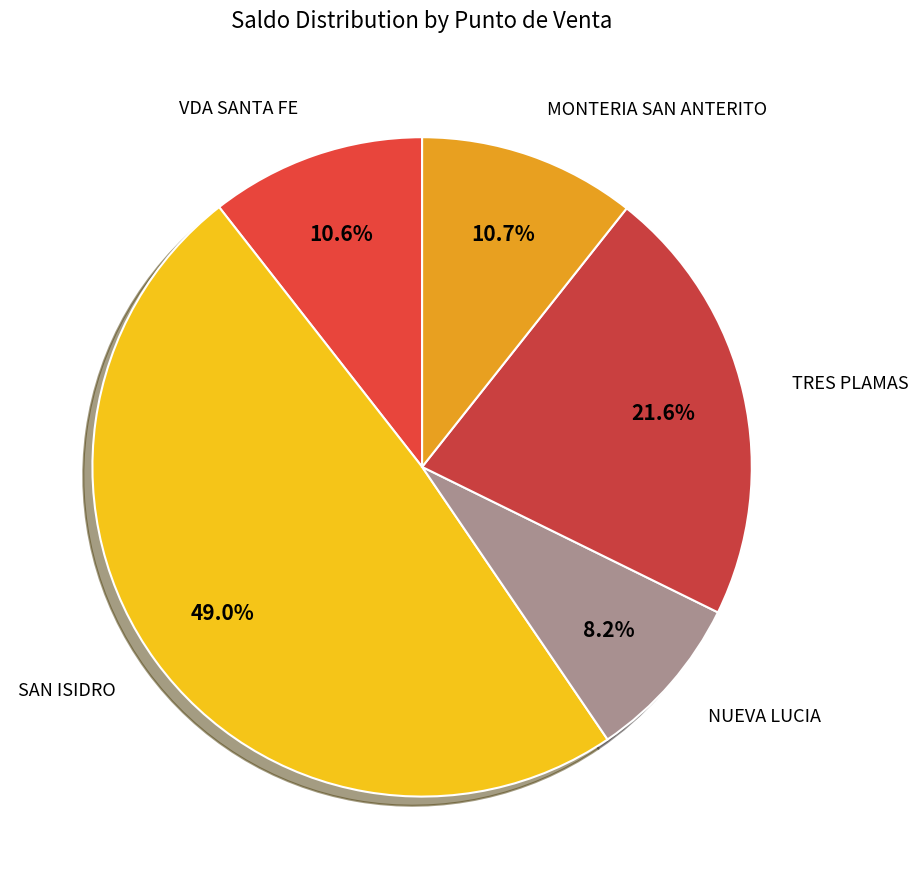

Which slice is the smallest?

NUEVA LUCIA